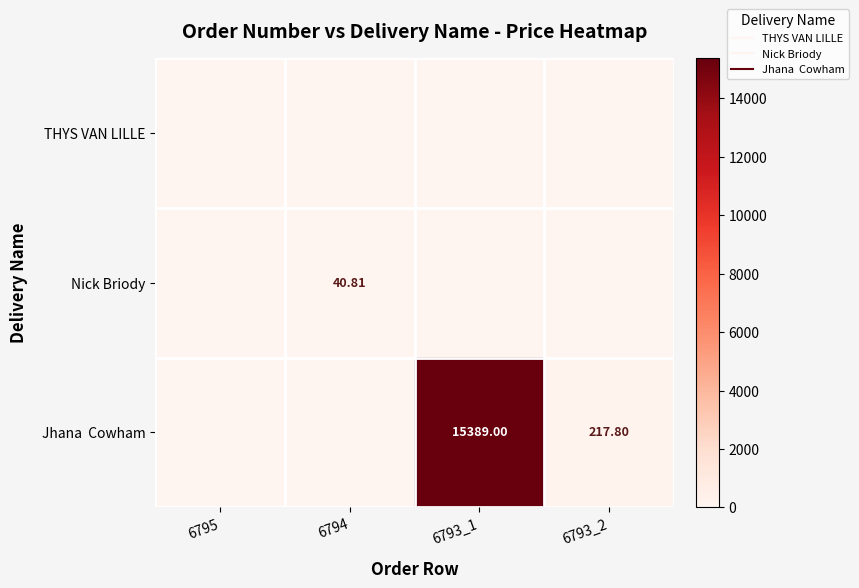

True or false: Nick Briody has a value of -28.4 at 6793_2.

False